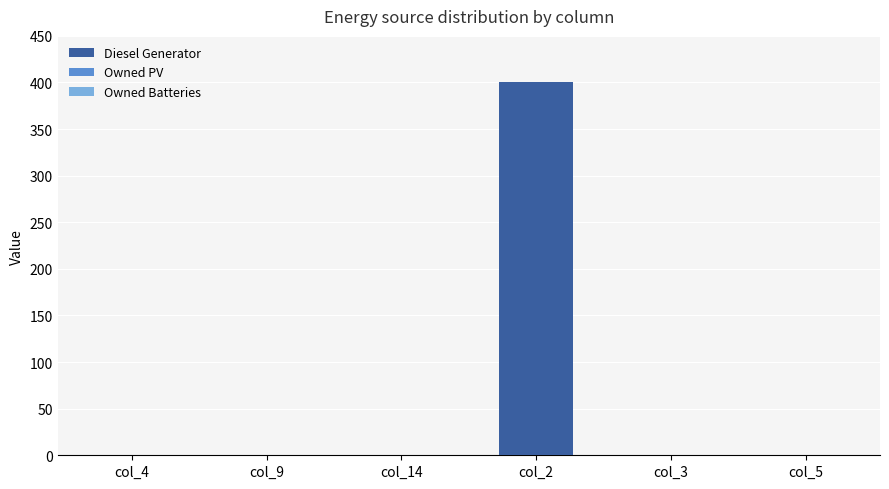

The value at col_4 is 267. True or false?

False